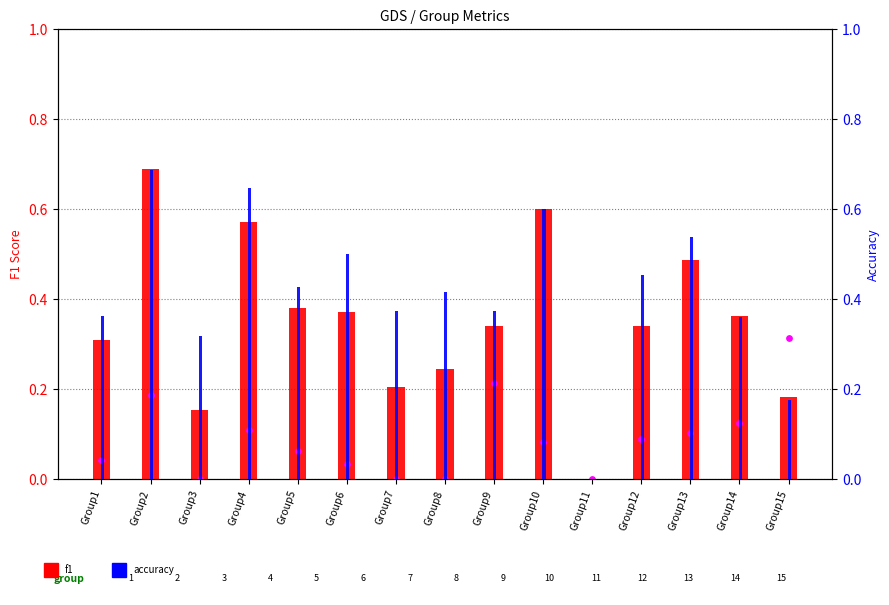

Which series has the largest total across all categories?

accuracy